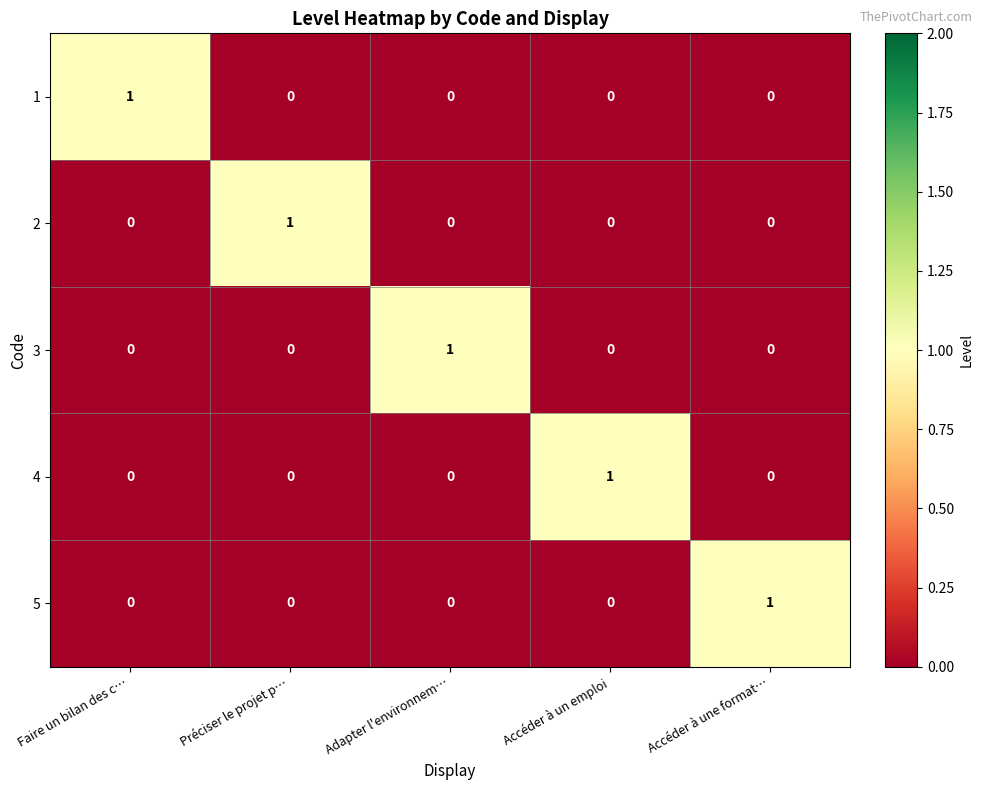

At how many categories does at least one series exceed 0?

5